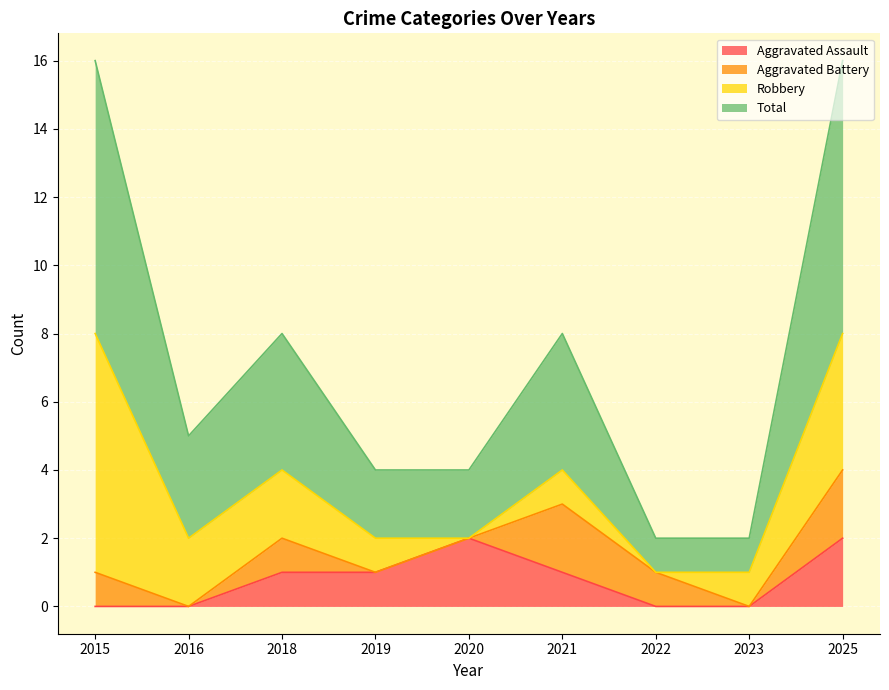

Is the value of Aggravated Assault at 2018 greater than the value of Total at 2025?

No